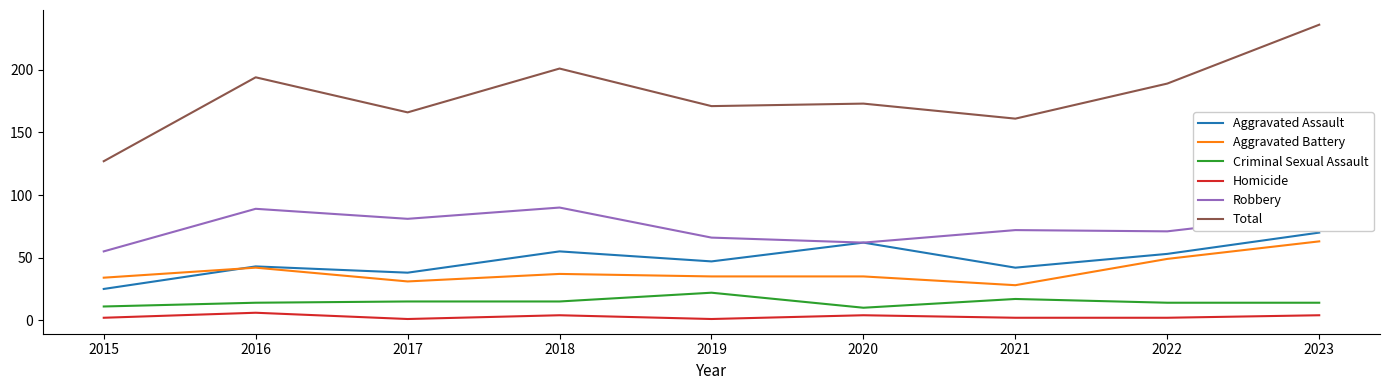

Does the chart have visible grid lines?

No